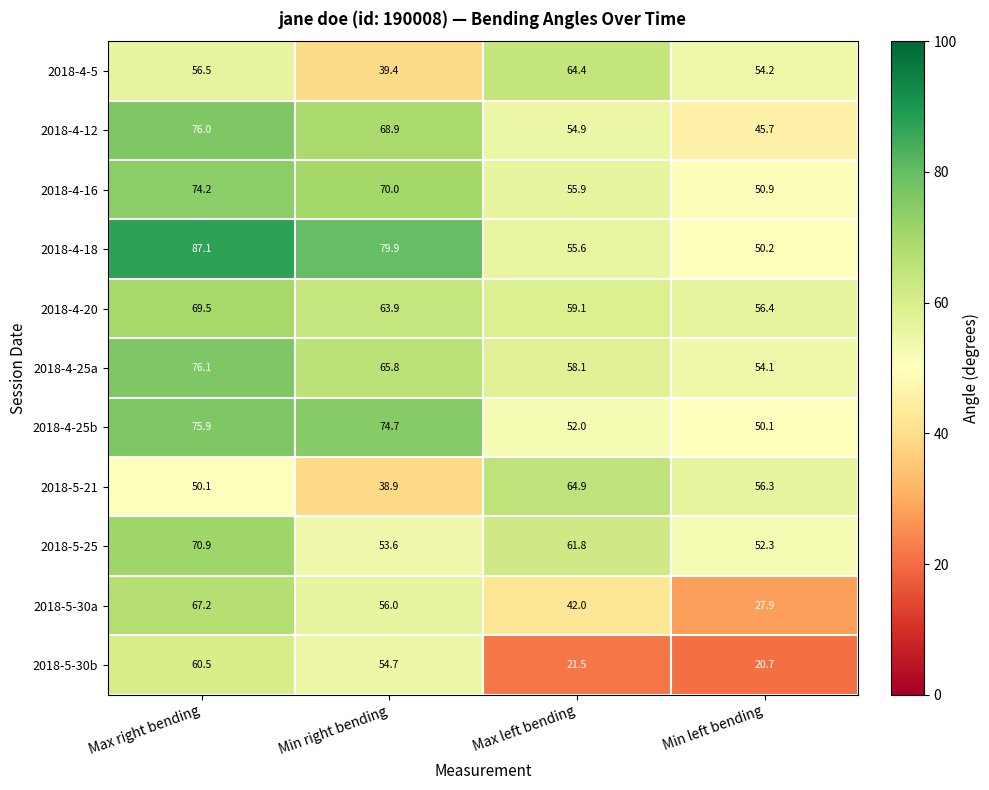

Is it true that 2018-4-18 equals 42.2 at Max right bending?

False